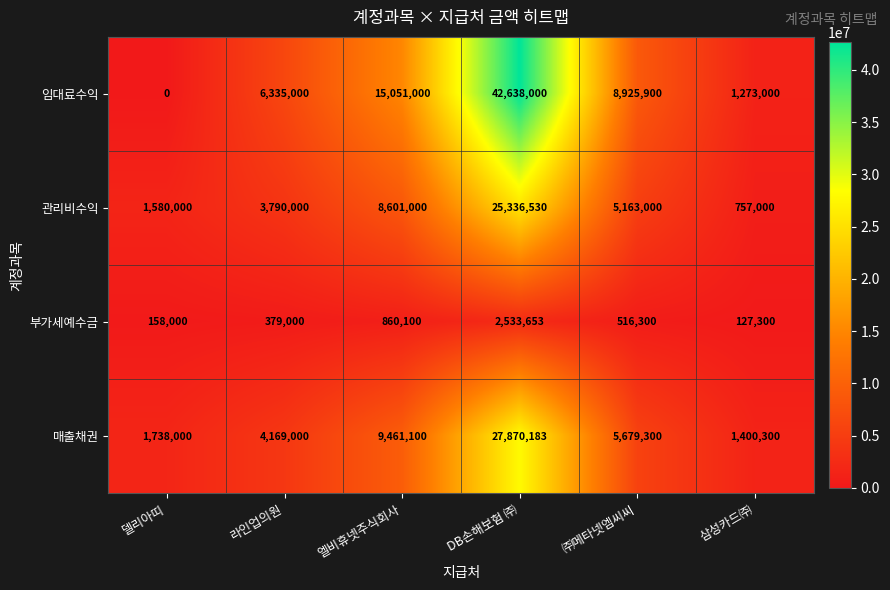

Between DB손해보험 ㈜ and 삼성카드㈜, which series saw the biggest shift?

임대료수익